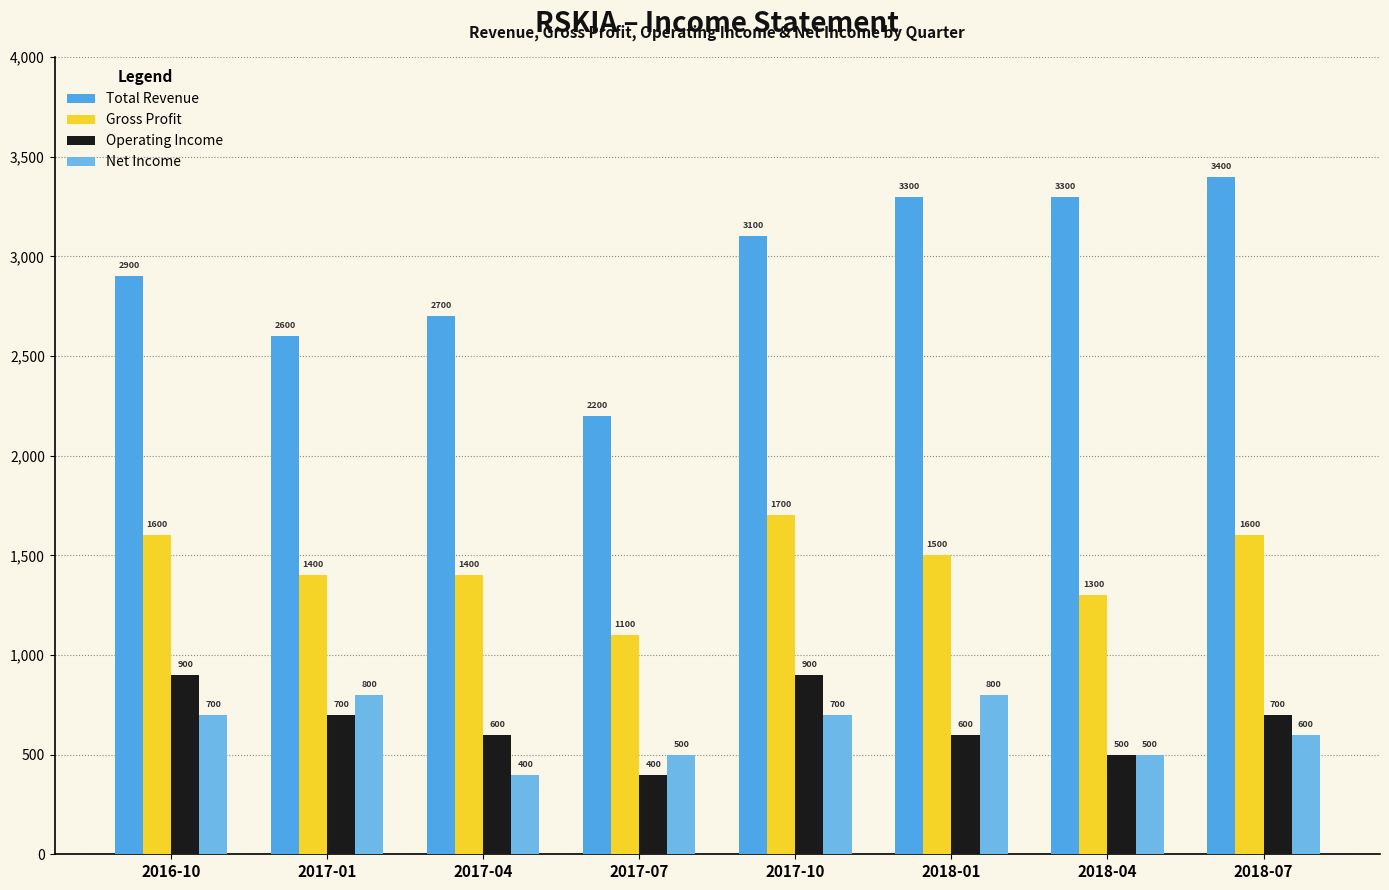

Reading right to left, list all the values displayed in this chart.

Total Revenue: 3400	3300	3300	3100	2200	2700	2600	2900
Gross Profit: 1600	1300	1500	1700	1100	1400	1400	1600
Operating Income: 700	500	600	900	400	600	700	900
Net Income: 600	500	800	700	500	400	800	700